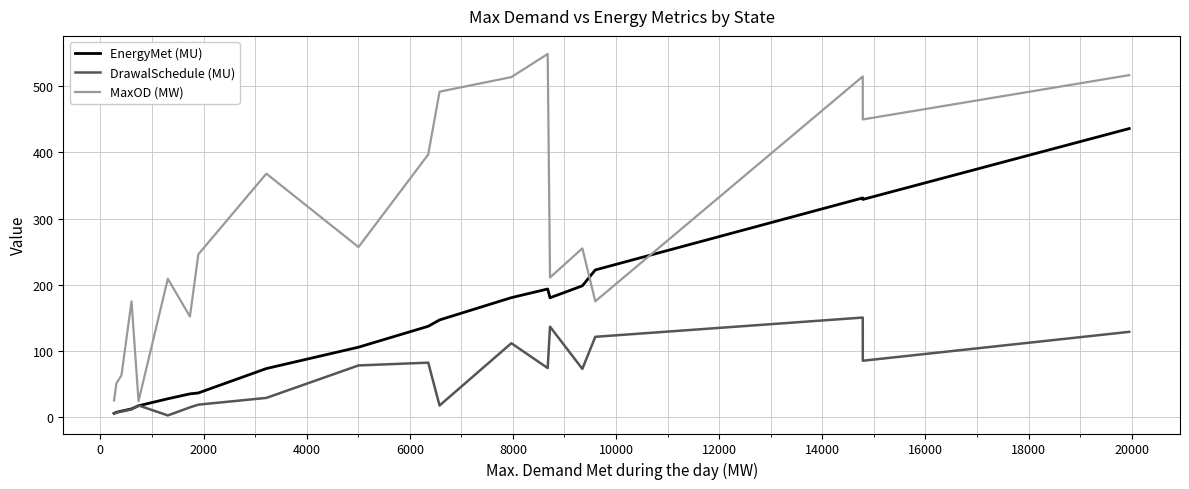

Which series has the largest total across all categories?

MaxOD (MW)